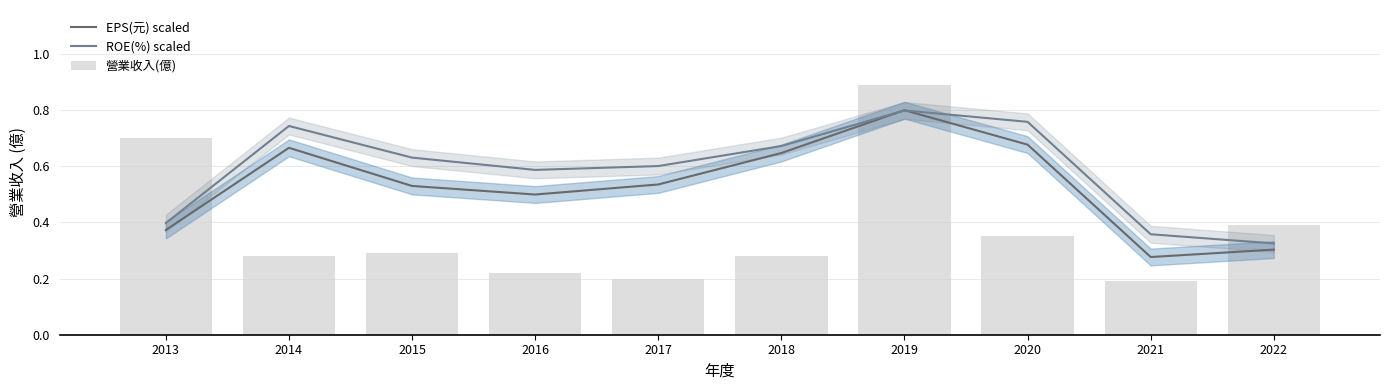

What is the value of the EPS(元) scaled bar at the 10th from the left?

0.3